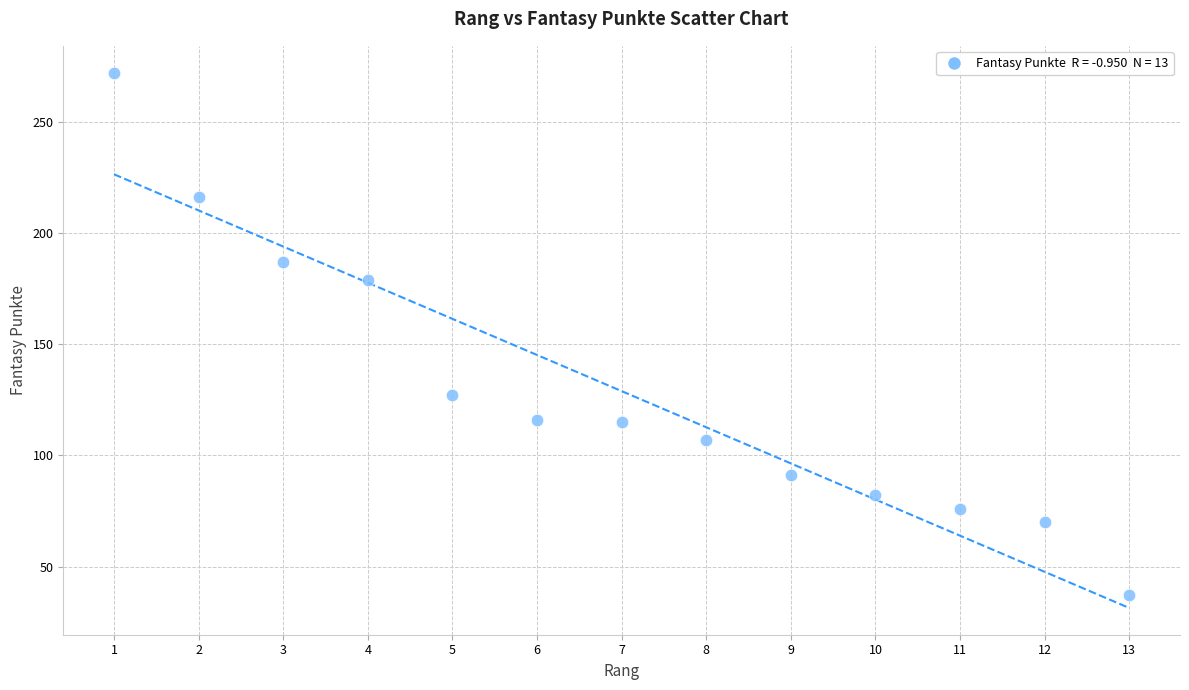

What is the range of X values (max minus min)?

12